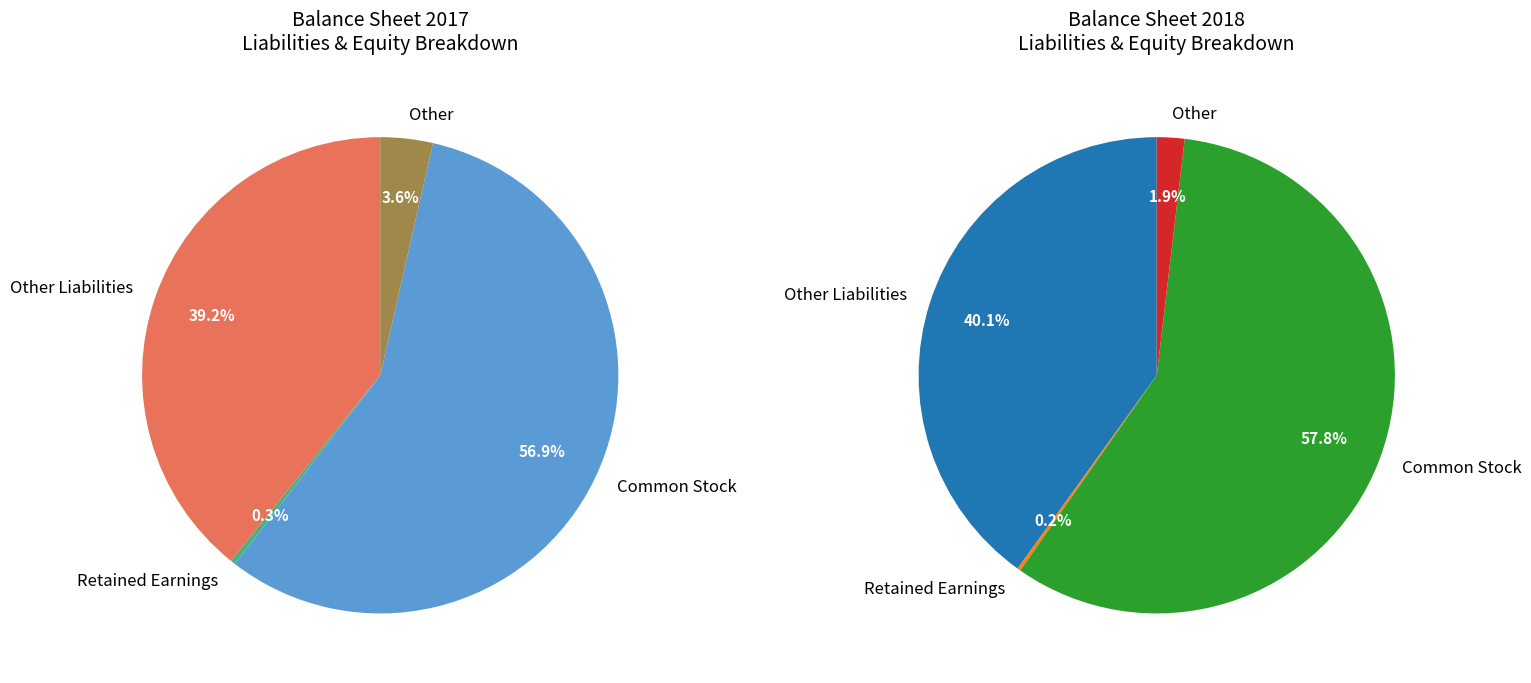

Which slice is the largest?

Common Stock